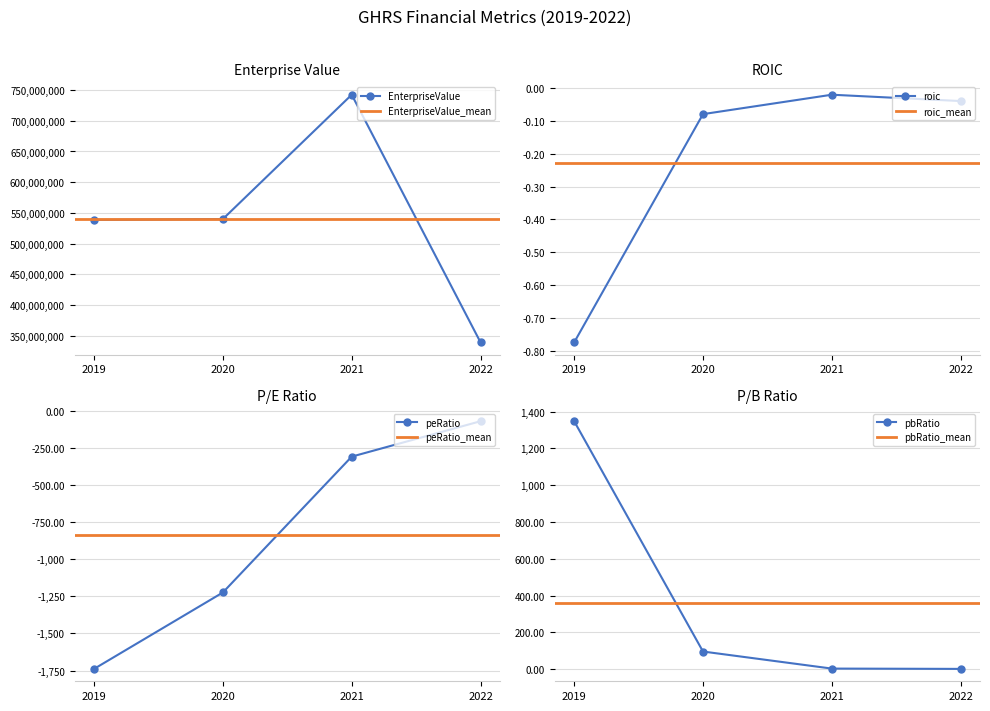

True or false: peRatio and EnterpriseValue intersect in this chart.

False